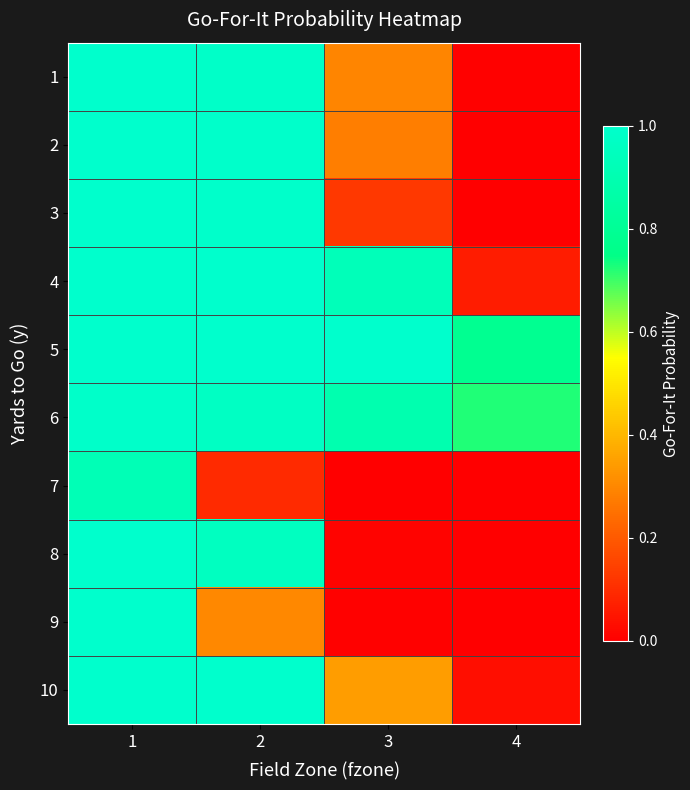

Reading left to right, what are all the values shown in this chart?

1: 1=1.0	2=1.0	3=0.3	4=0.0
2: 1=1.0	2=1.0	3=0.3	4=0.0
3: 1=1.0	2=1.0	3=0.1	4=0.0
4: 1=1.0	2=1.0	3=0.9	4=0.1
5: 1=1.0	2=1.0	3=1.0	4=0.8
6: 1=1.0	2=1.0	3=0.9	4=0.7
7: 1=0.9	2=0.1	3=0.0	4=0.0
8: 1=1.0	2=1.0	3=0.0	4=0.0
9: 1=1.0	2=0.3	3=0.0	4=0.0
10: 1=1.0	2=1.0	3=0.3	4=0.0